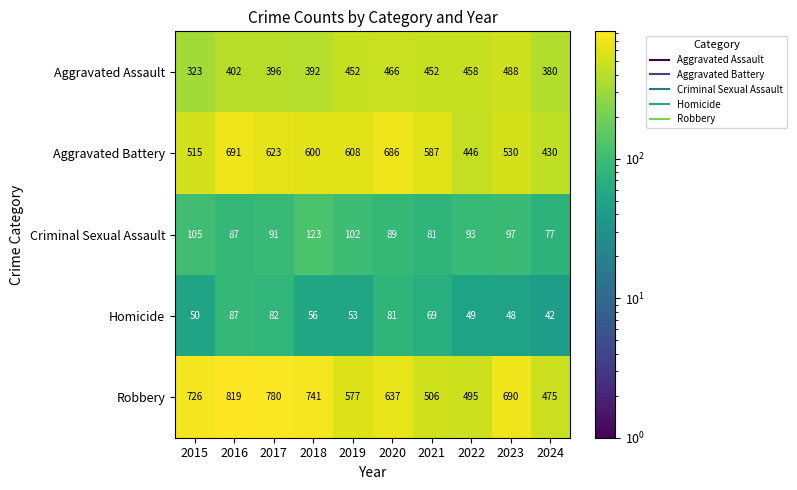

What is the difference between the Homicide values at 2017 and 2015?

32